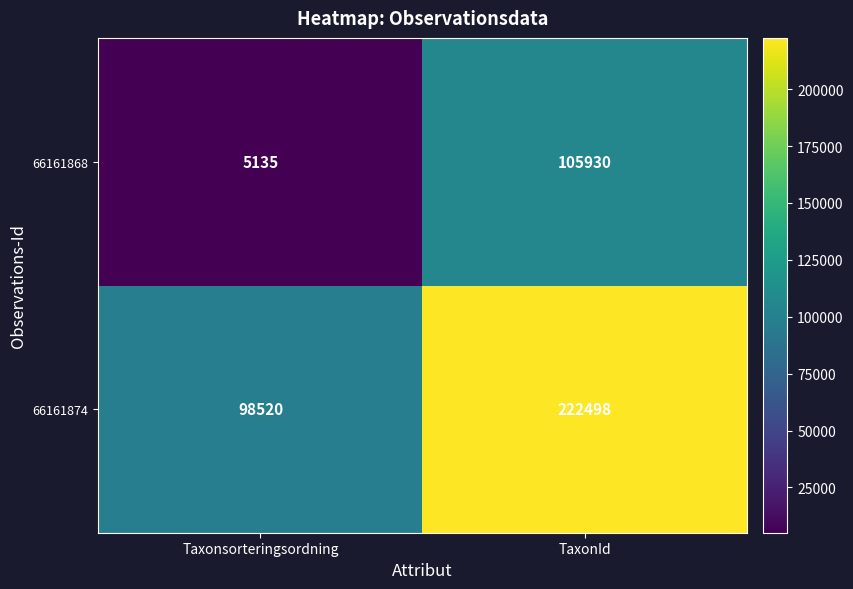

Where is 66161874 nearest to the value 160509?

Taxonsorteringsordning